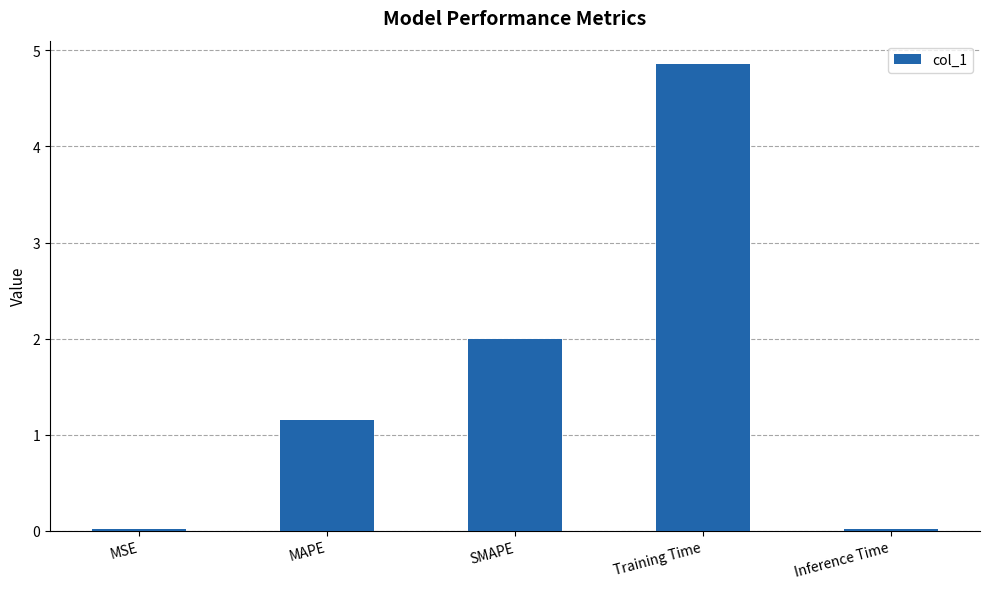

How many categories are shown in the chart?

5